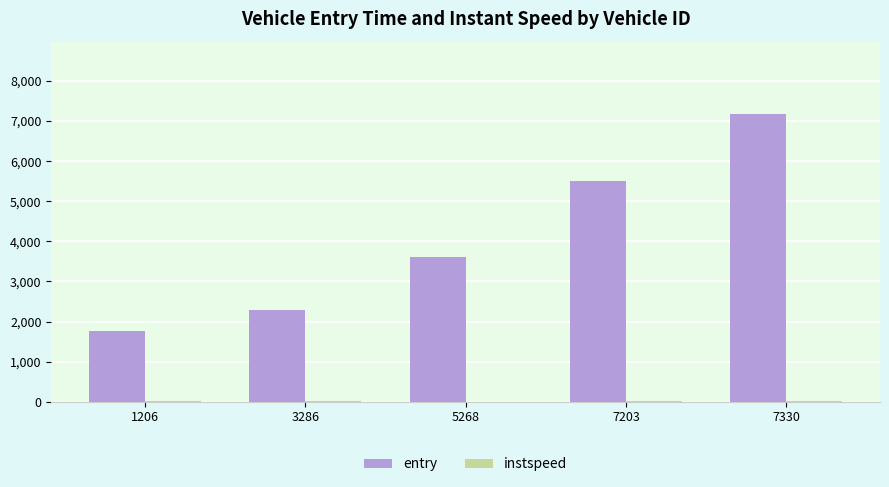

At which category is the sum across all series the highest?

7330